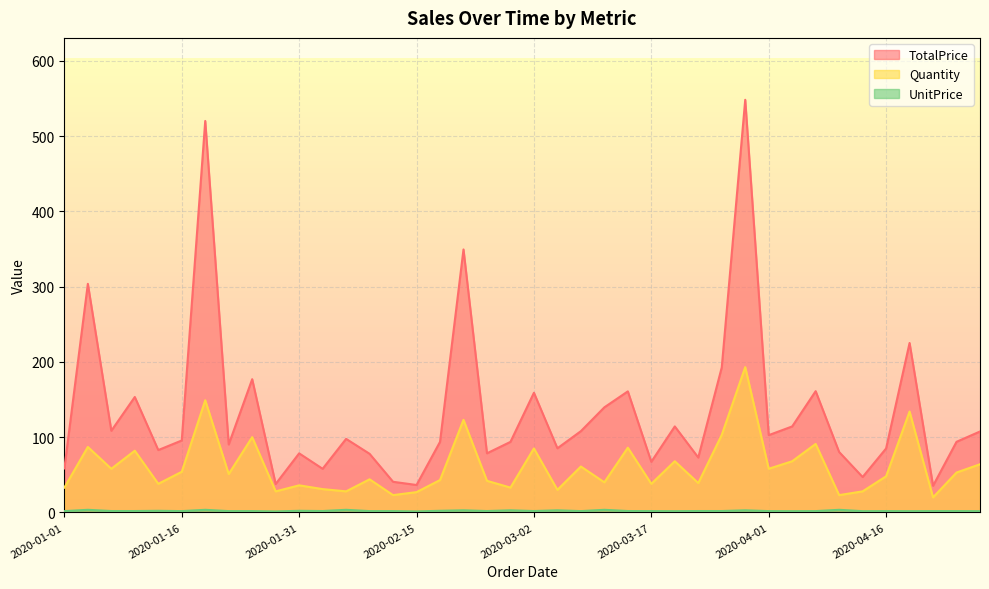

What is the spread (max minus min) of values at 2020-01-01?

56.6